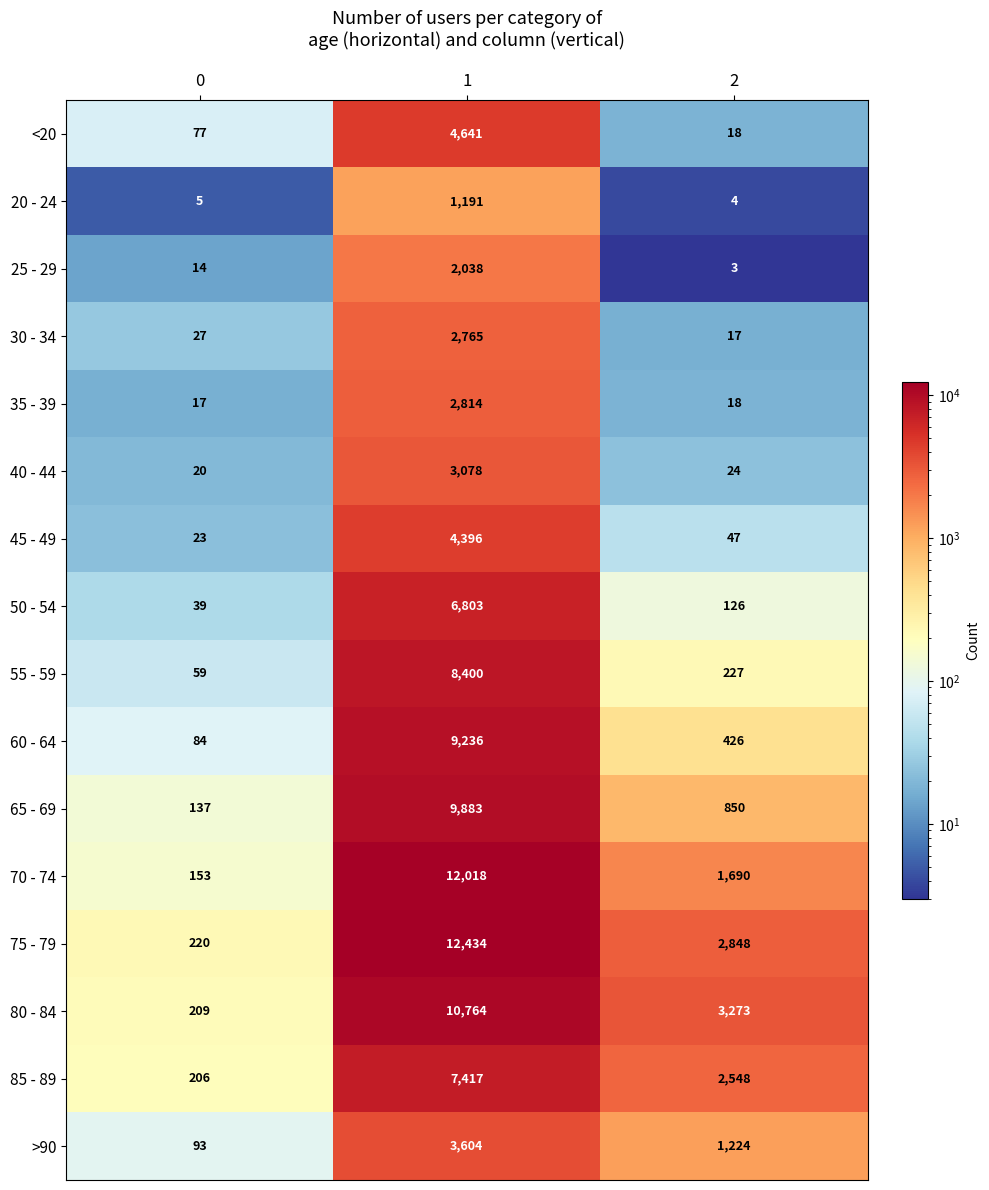

The value of 30 - 34 at 1 is 2765. True or false?

True